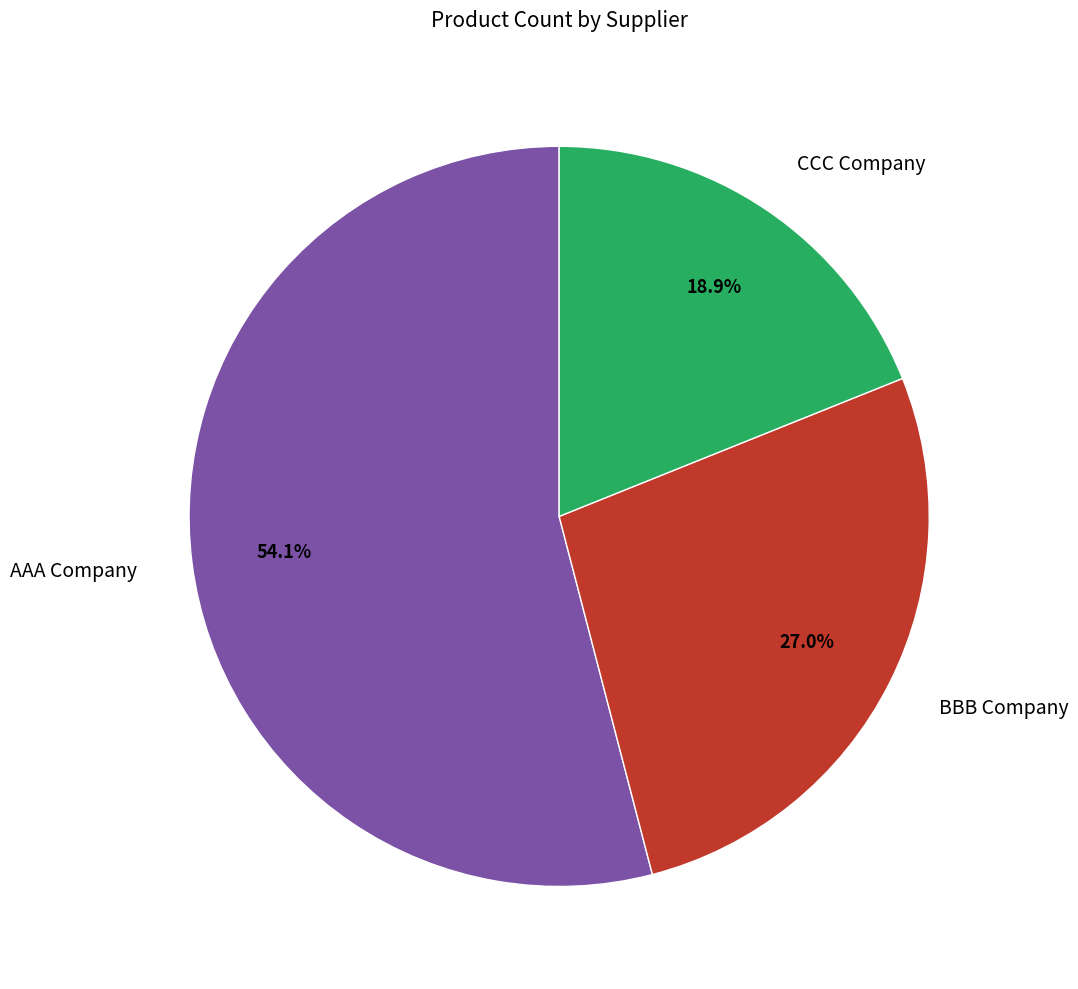

How many segments does this pie chart have?

3